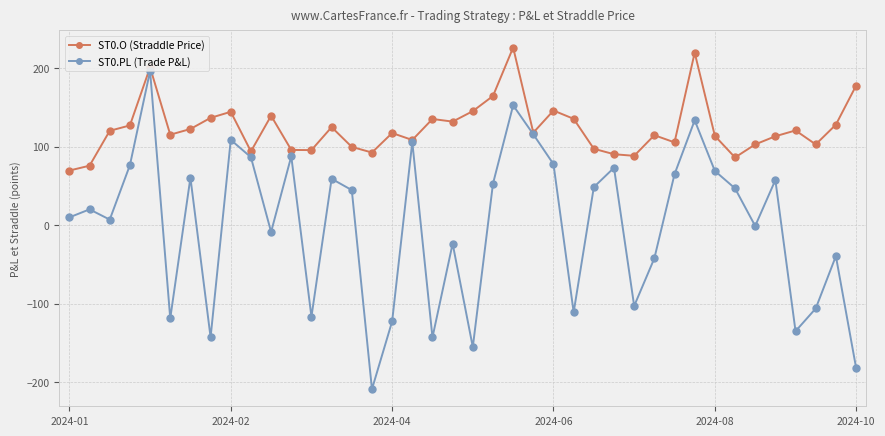

Which series has the widest spread of values?

ST0.PL (Trade P&L)